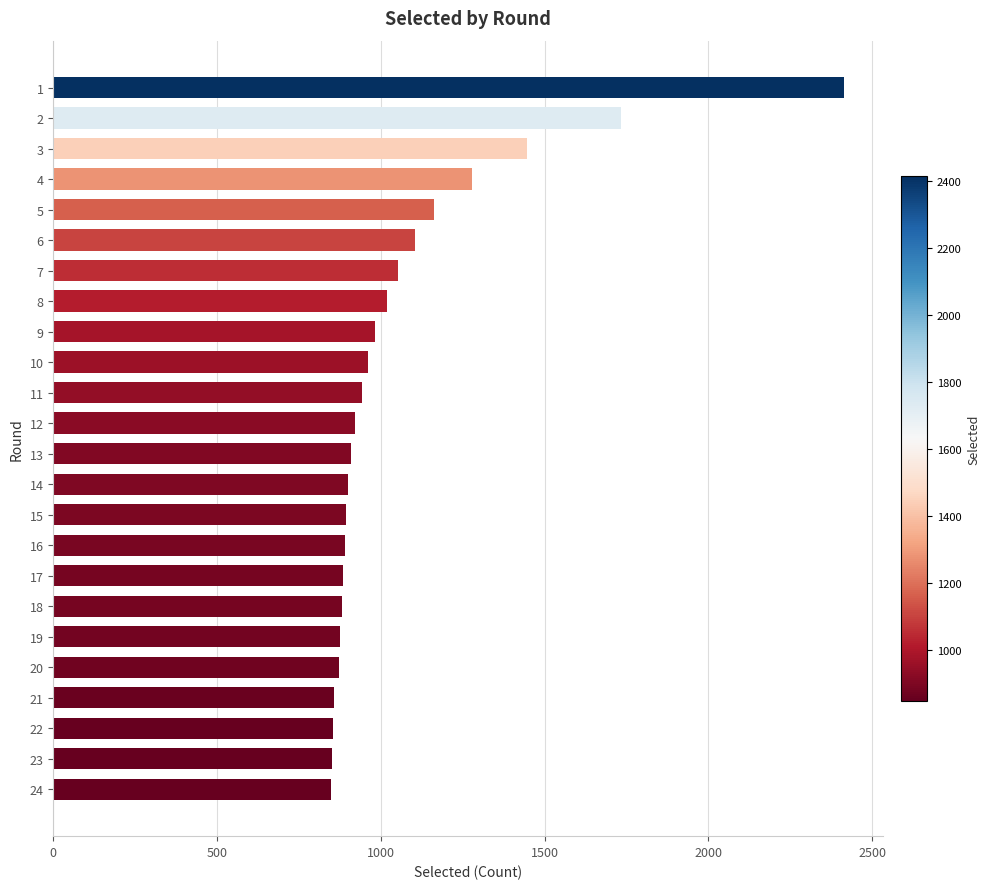

At which label is the value closest to 1630?

2